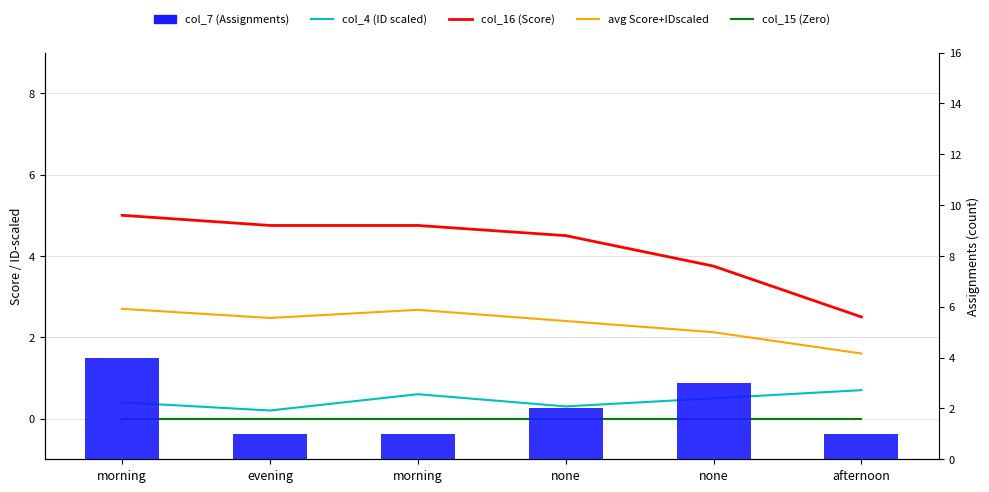

How many groups of bars are there?

6